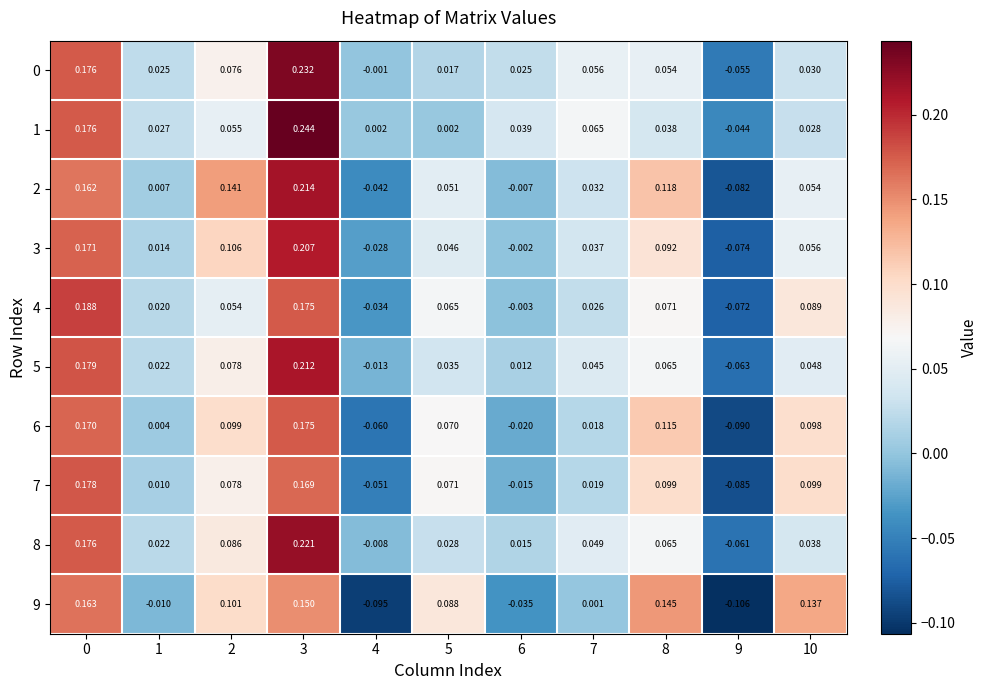

Count the number of data series in this chart.

10